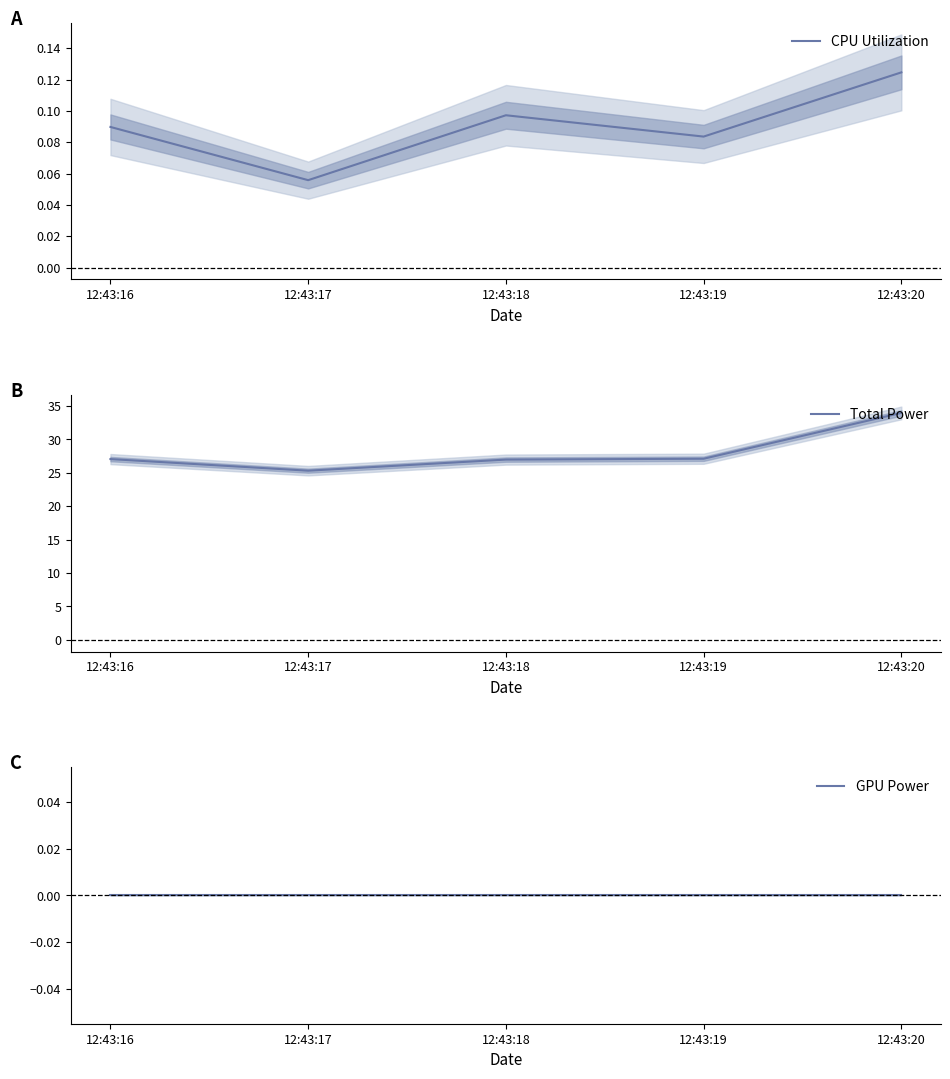

Which series has the largest range (max minus min)?

Total Power